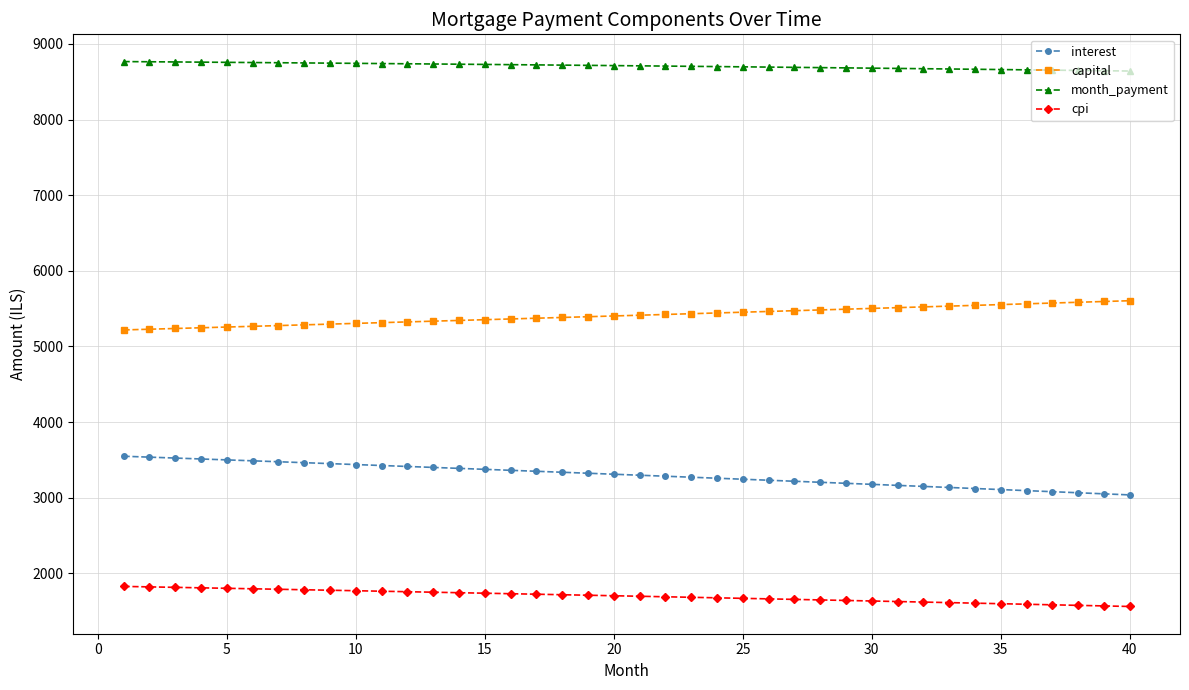

What are all the series names shown in the legend?

interest, capital, month_payment, cpi